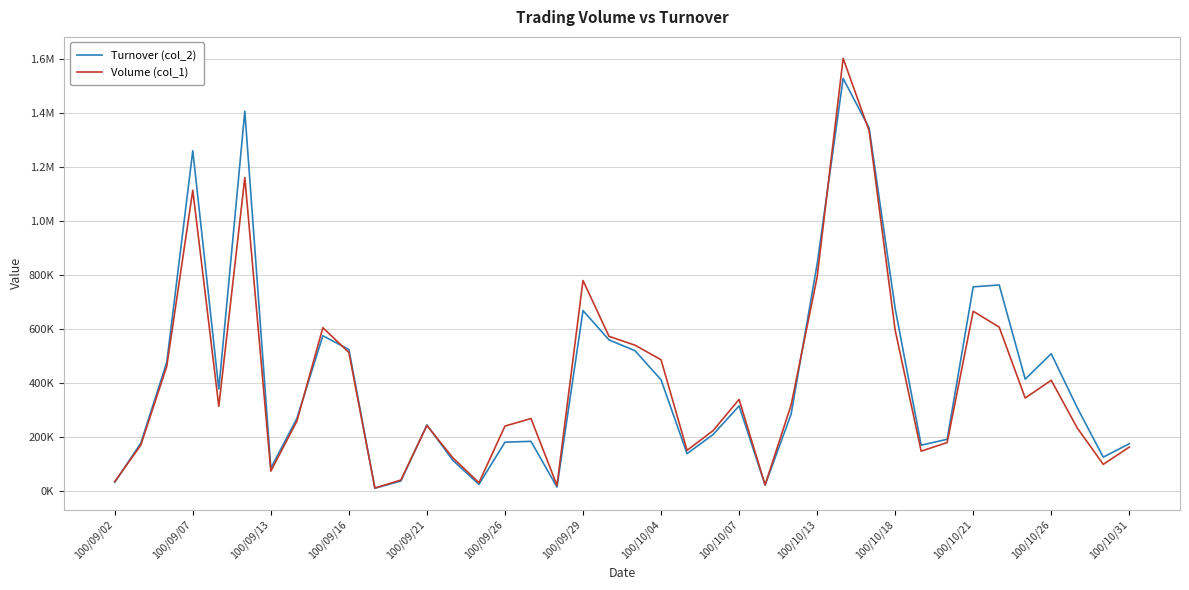

What are all the series names shown in the legend?

Turnover (col_2), Volume (col_1)